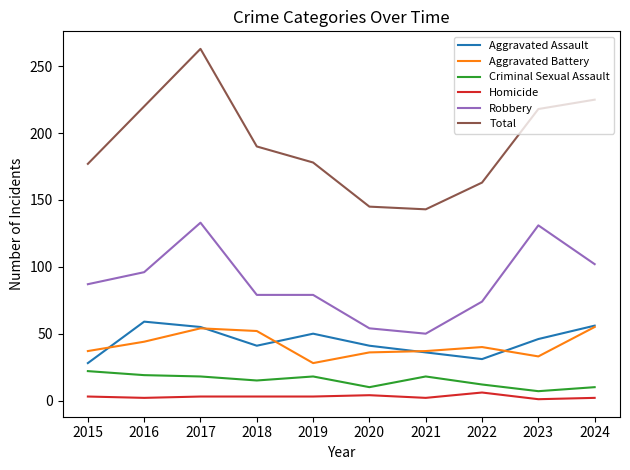

True or false: Aggravated Battery and Robbery cross at least once.

False